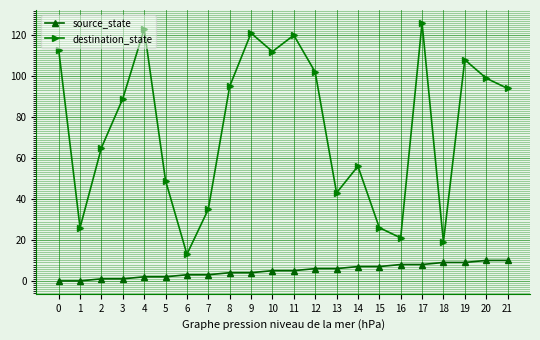

True or false: source_state has a value of 10 at 21.

True